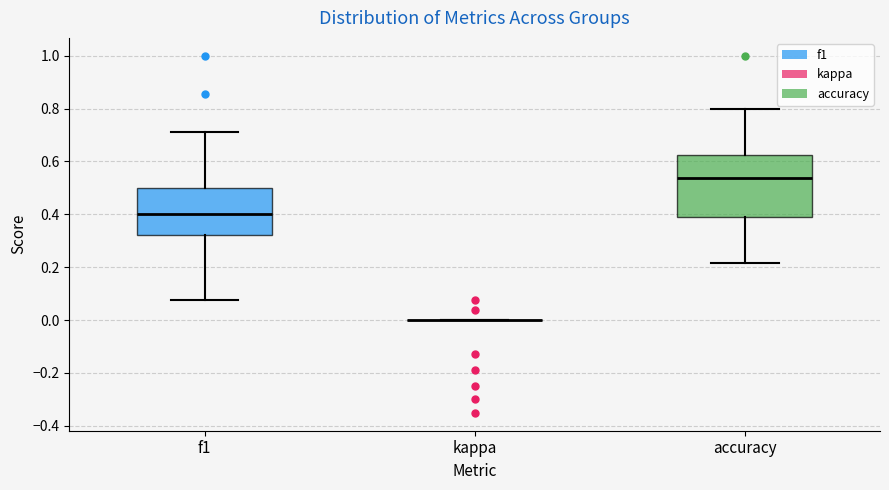

Reading left to right, read every box against the y-axis: the position of its median line, the range the box covers, and the ends of its whiskers. The values are not printed on the chart, so give them approximately, as read against the axis.

f1: median 0.40, box 0.32 to 0.50, whiskers 0.08 to 0.72
kappa: box collapsed to a line at 0.00, whiskers 0.00 to 0.00
accuracy: median 0.54, box 0.38 to 0.62, whiskers 0.22 to 0.80